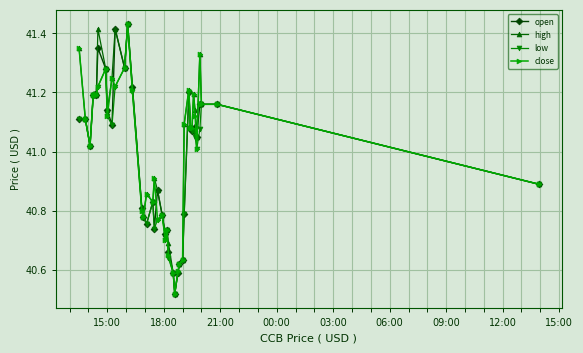

What are all the series names shown in the legend?

open, high, low, close